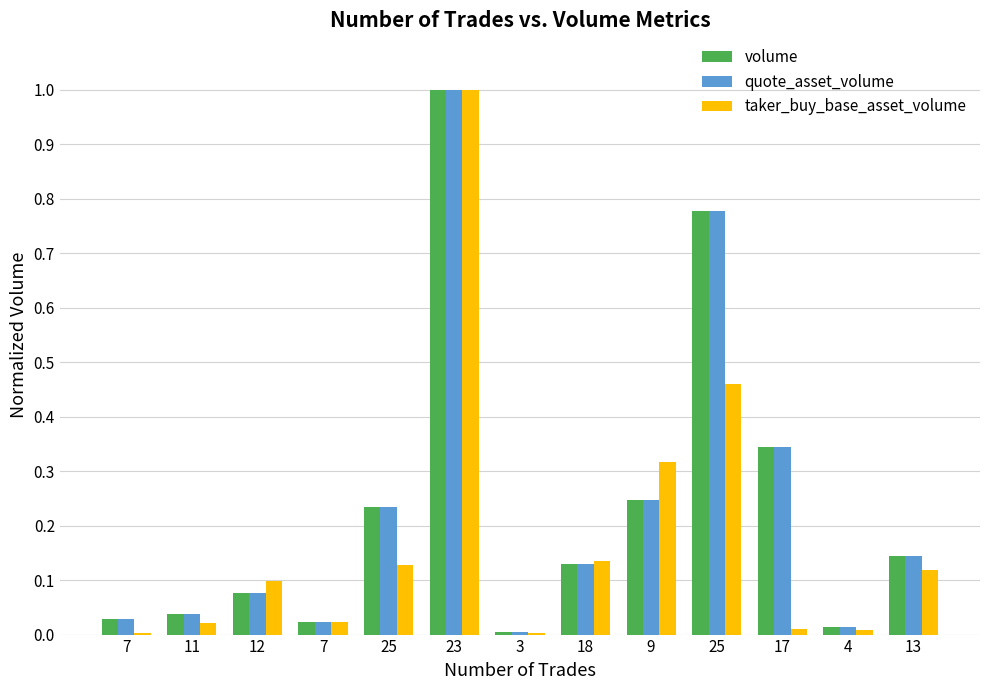

How many groups of bars are there?

13